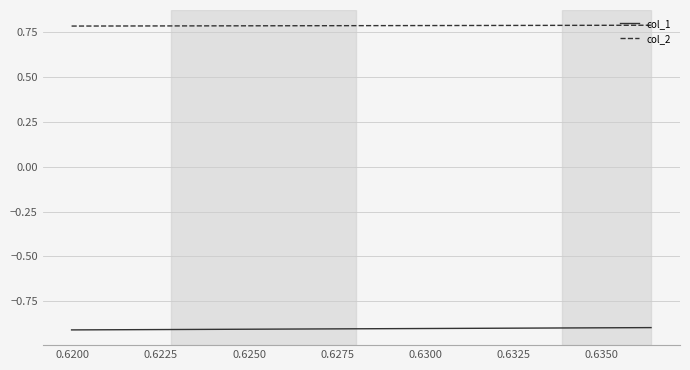

True or false: col_1 and col_2 intersect in this chart.

False